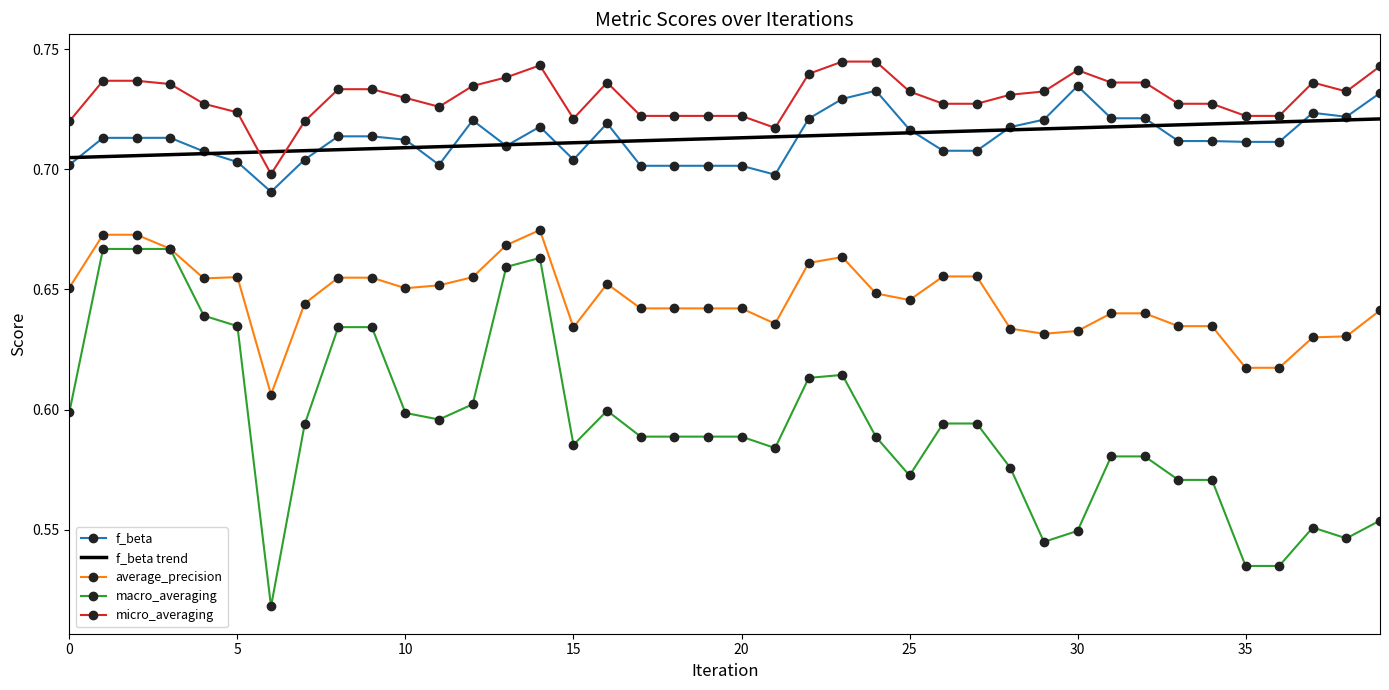

True or false: average_precision and f_beta cross at least once.

False